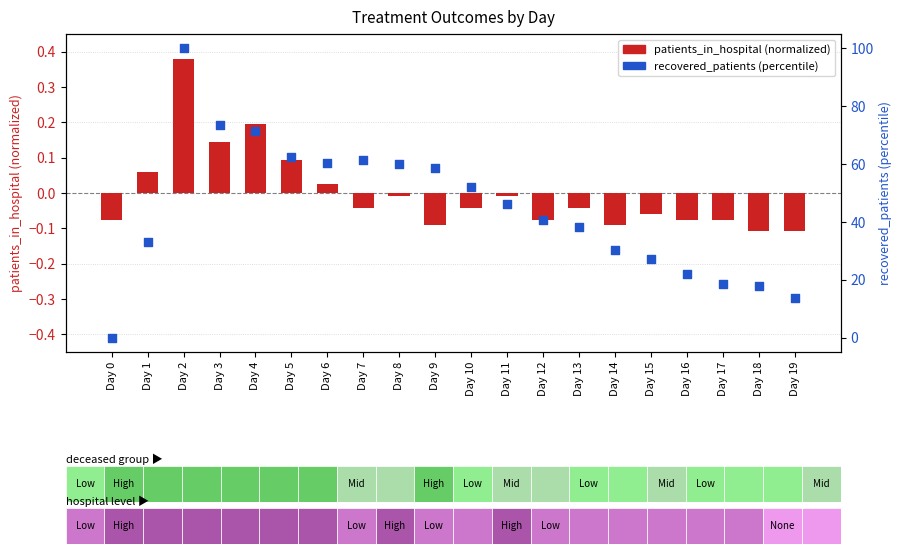

Which series has the widest spread of Y values?

recovered_patients (percentile)